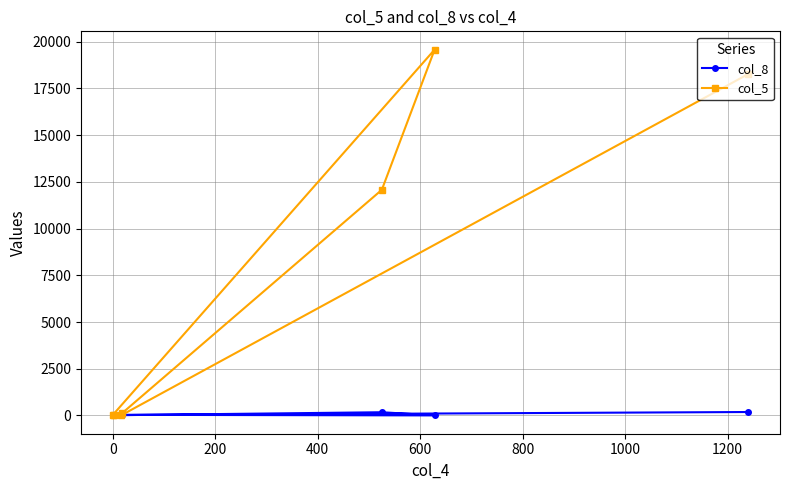

Which series has the largest range (max minus min)?

col_5